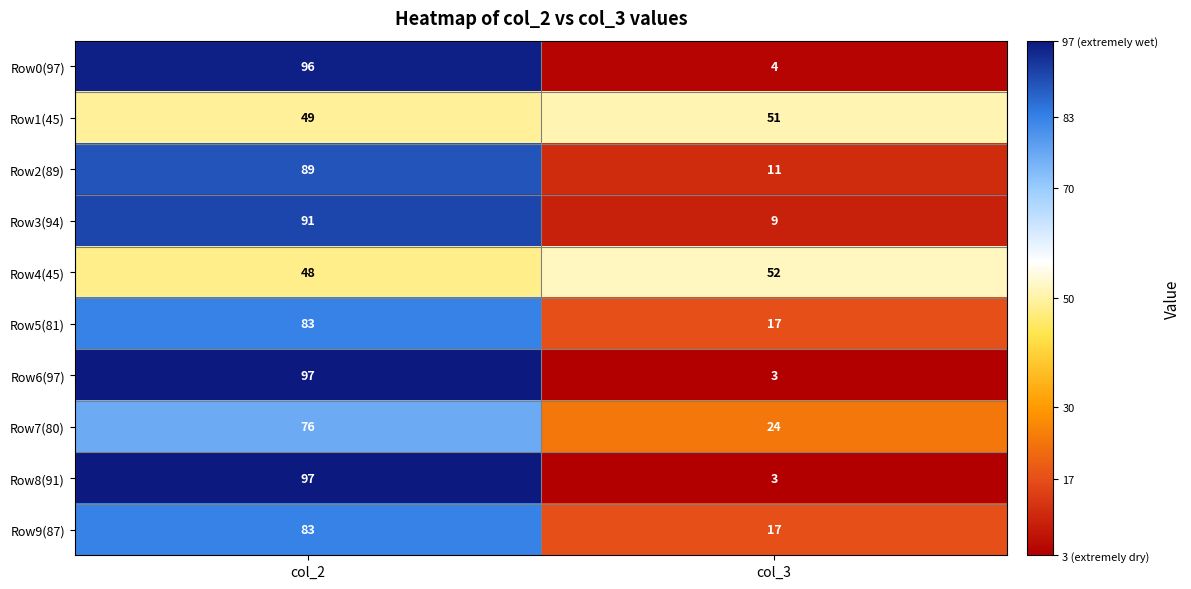

What is the sum of all Row6(97) values?

100